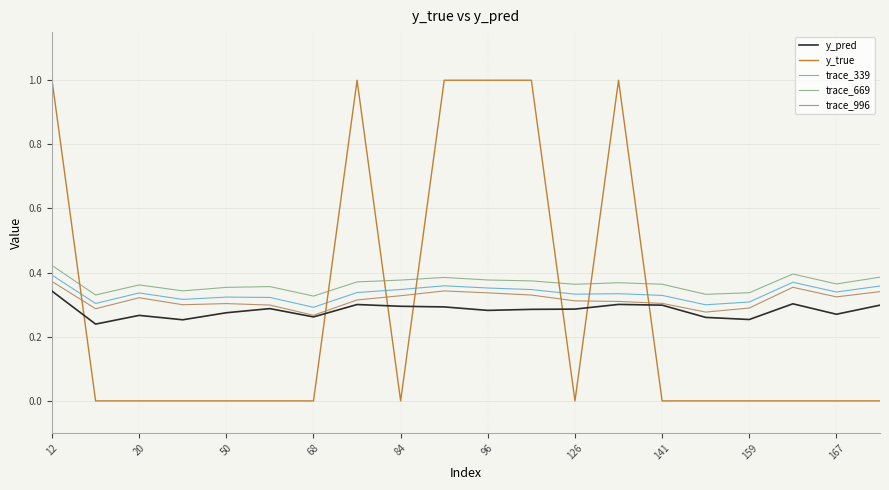

What is the greatest value displayed?

1.0